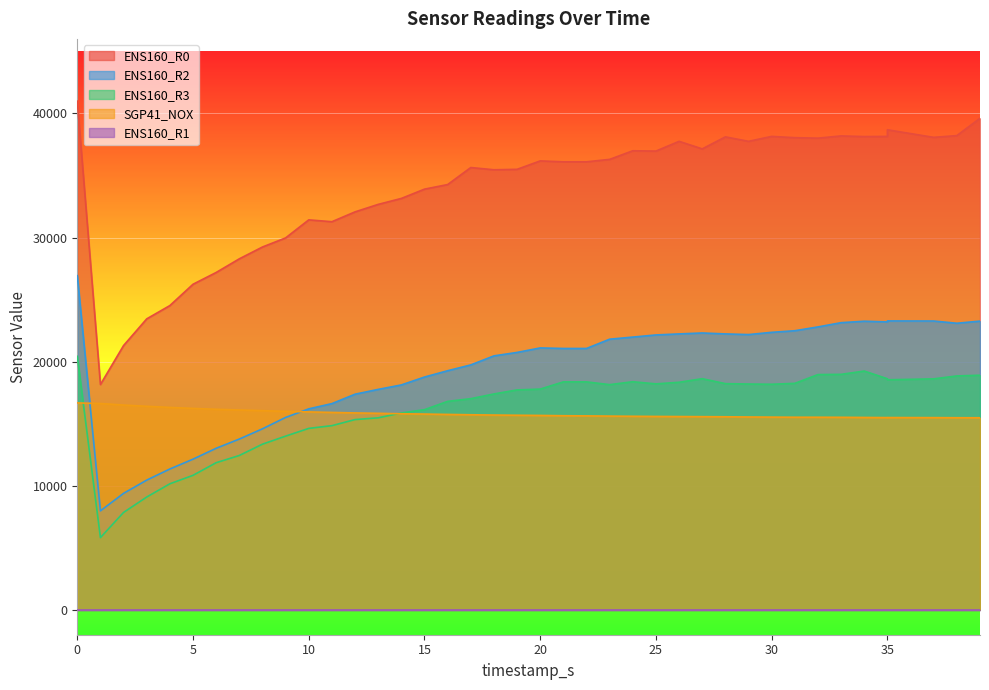

Which category has the lowest value across all series?

1